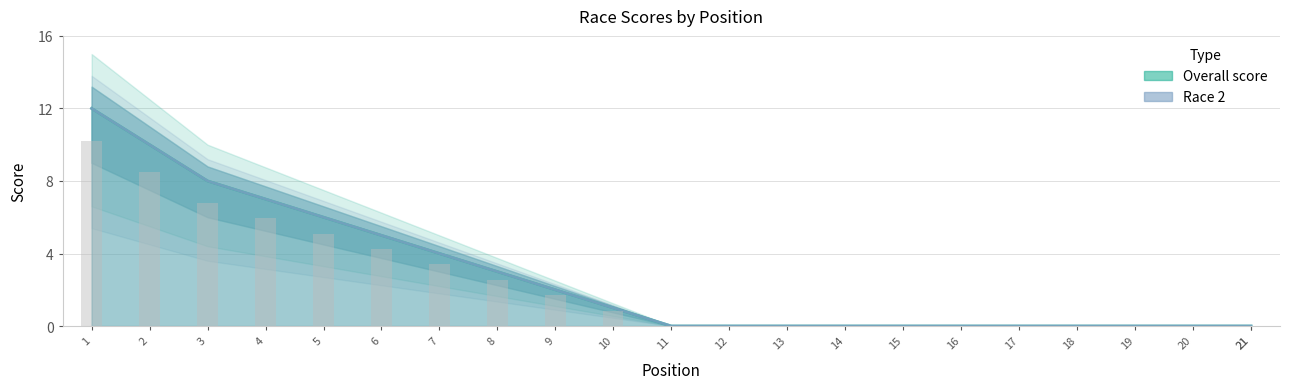

How many values in the Race 2 series exceed 0?

10